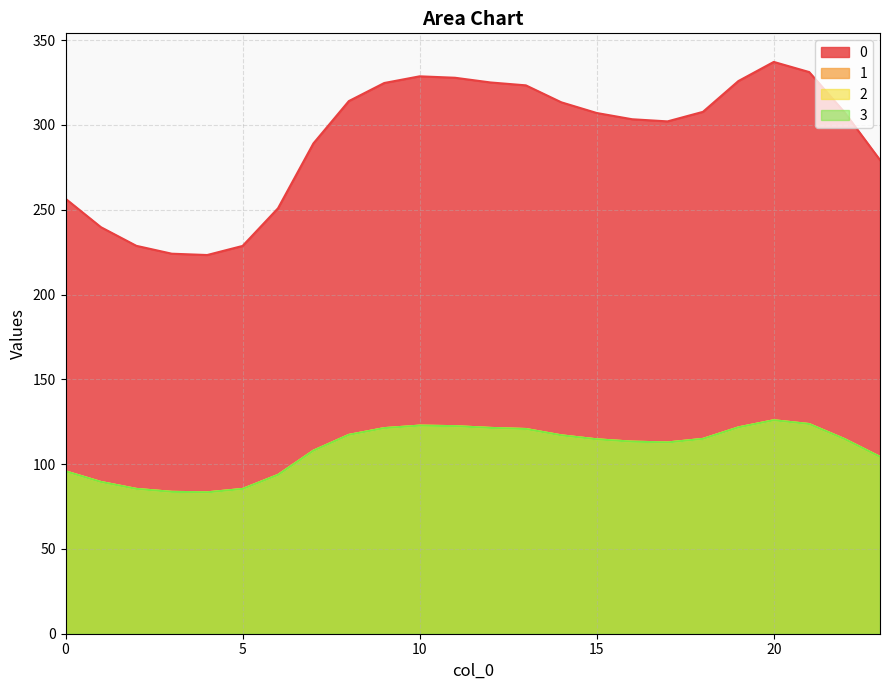

List the series in order of their peak value, highest first.

0, 1, 2, 3